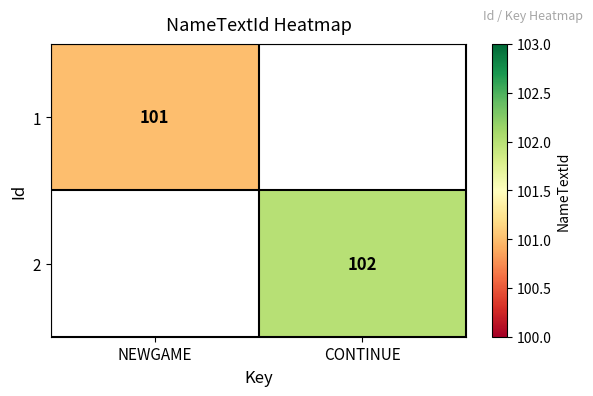

The 1 series shows 27 at NEWGAME. True or false?

False